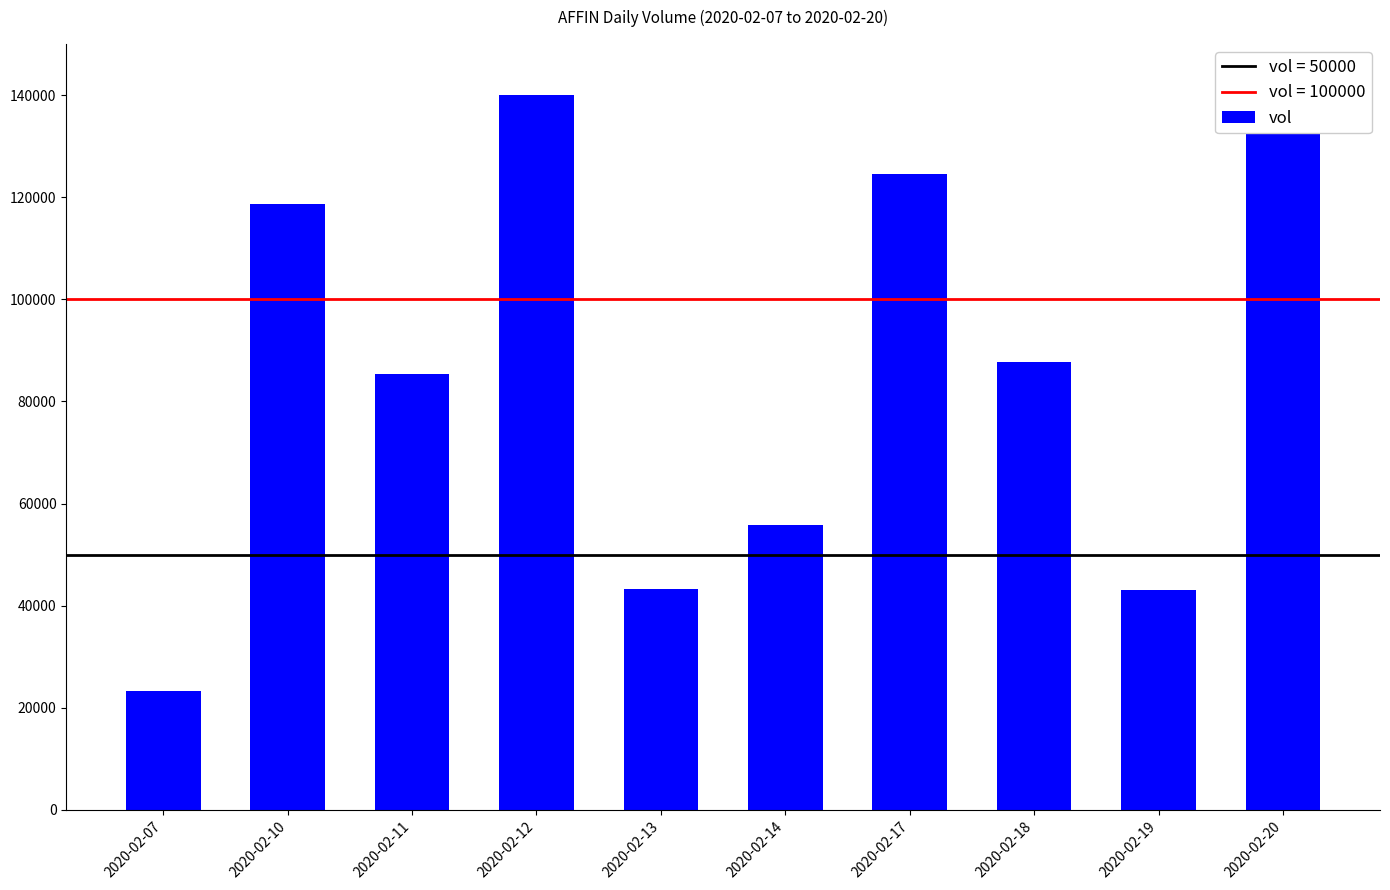

How many series are shown in this chart?

1